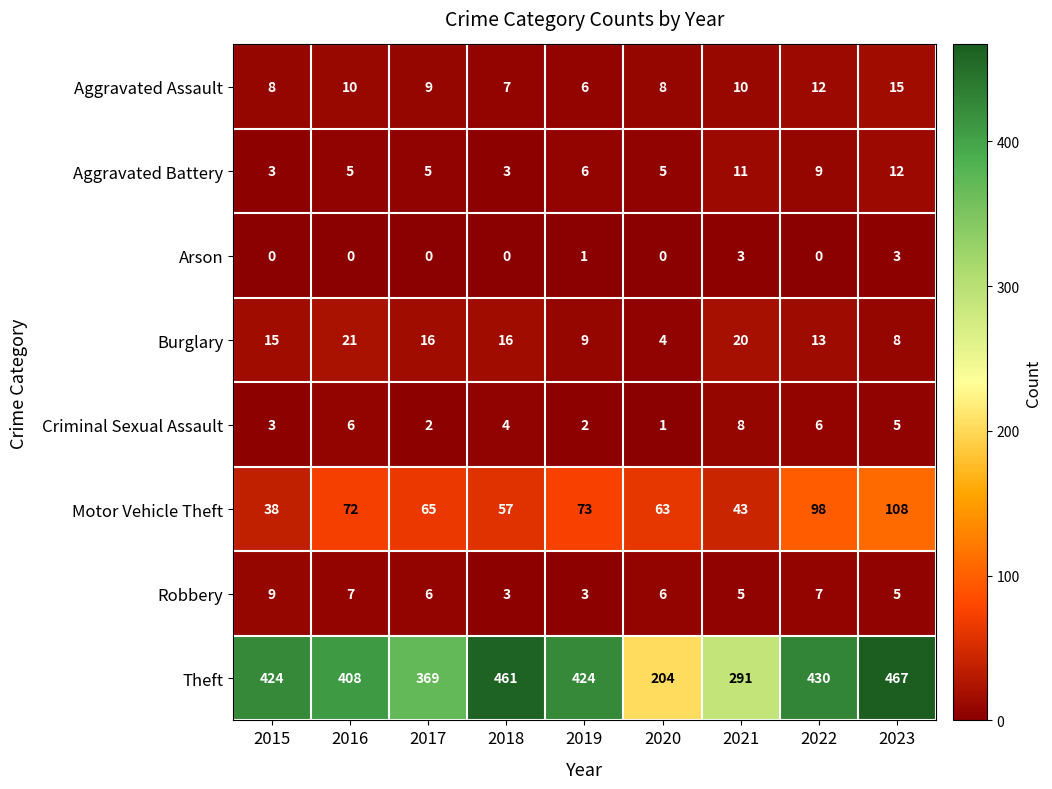

What is the difference between the highest and lowest values at 2016?

408